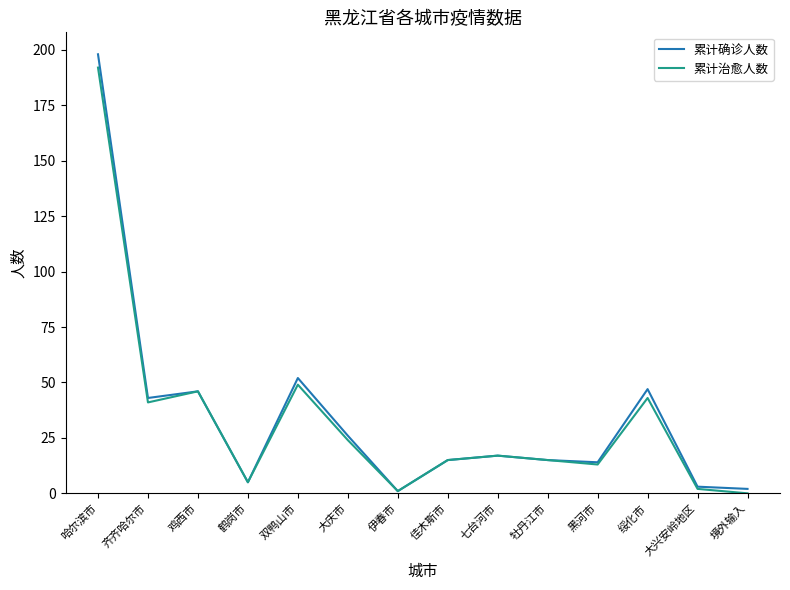

At which category is the sum across all series the highest?

哈尔滨市